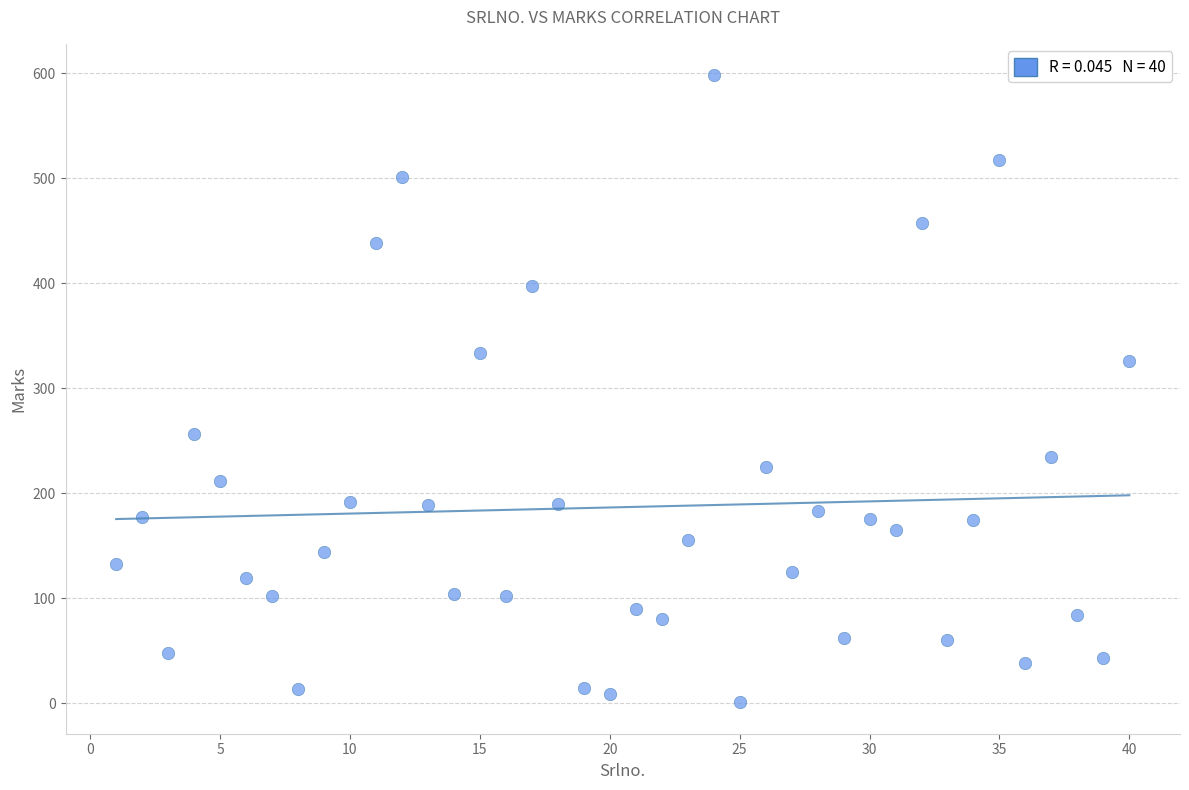

What is the range of Y values (max minus min)?

597